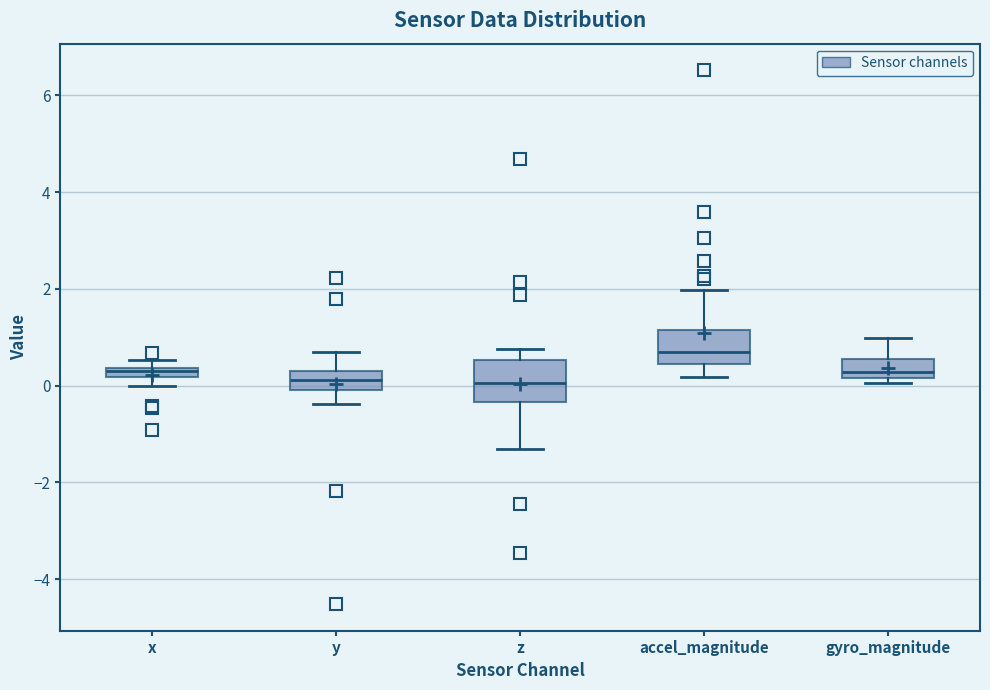

Where is the lower edge of the box for accel_magnitude on the y-axis? The values are not printed on the chart, so give them approximately, as read against the axis.

0.4